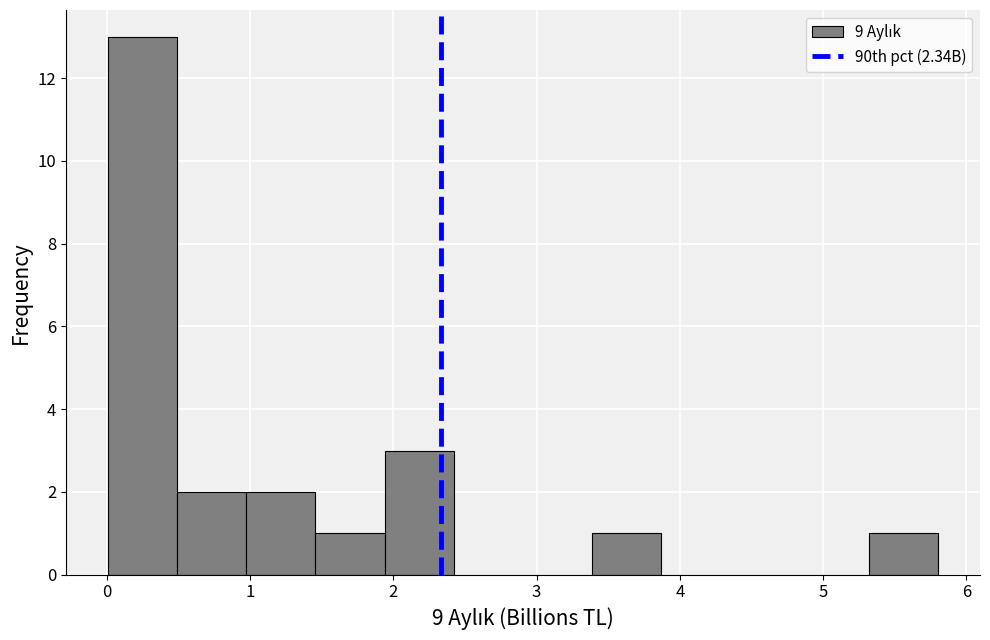

Over which range of the x-axis is the bar tallest?

0.0 to 0.5